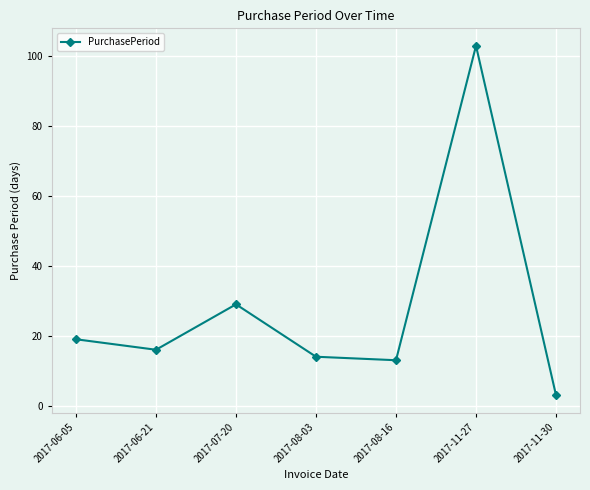

Rank the categories by value from lowest to highest.

2017-11-30, 2017-08-16, 2017-08-03, 2017-06-21, 2017-06-05, 2017-07-20, 2017-11-27